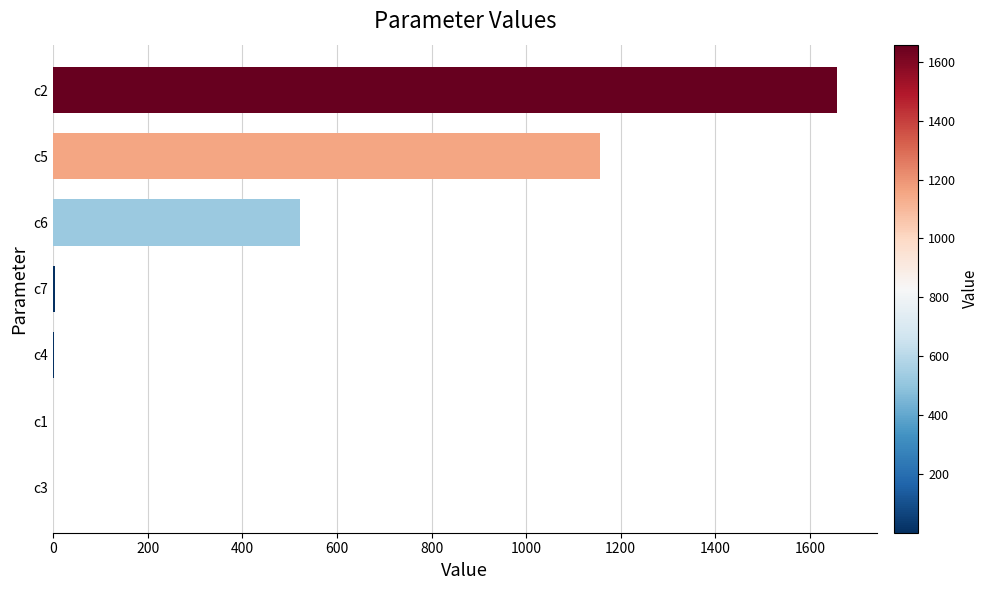

Which category has the highest value across all series?

c2